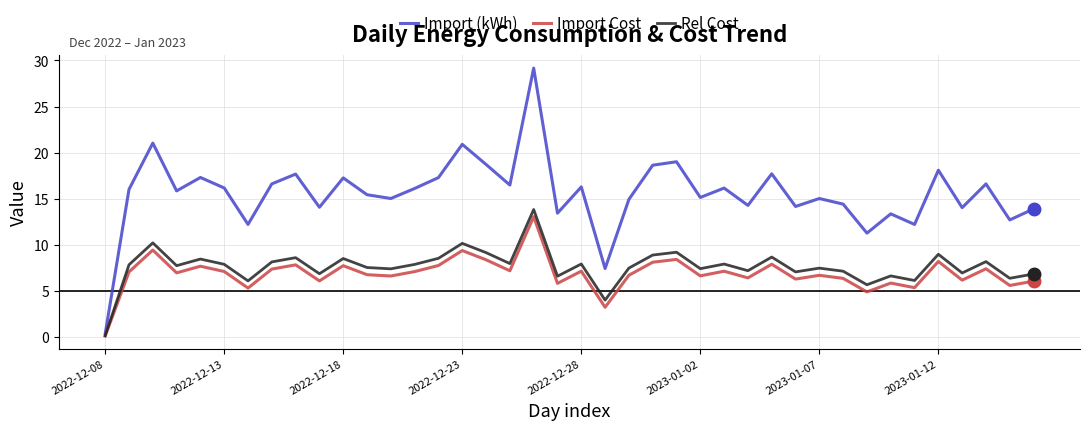

What is the maximum value shown in the chart?

29.2